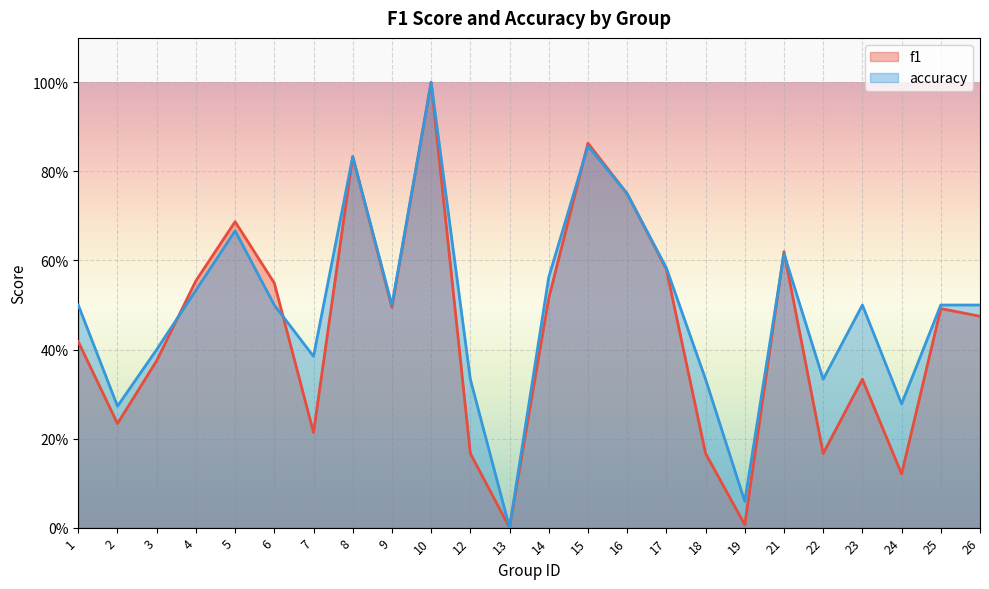

Which category has the highest value across all series?

10